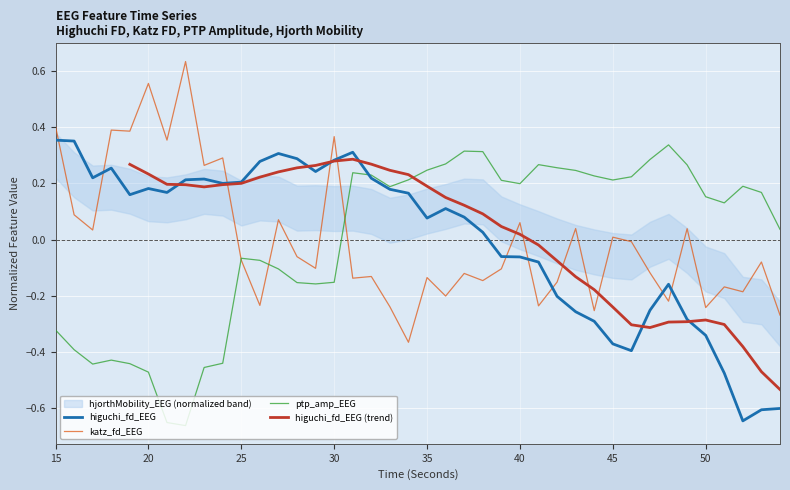

What is the approximate value of higuchi_fd_EEG at 51?

-0.5